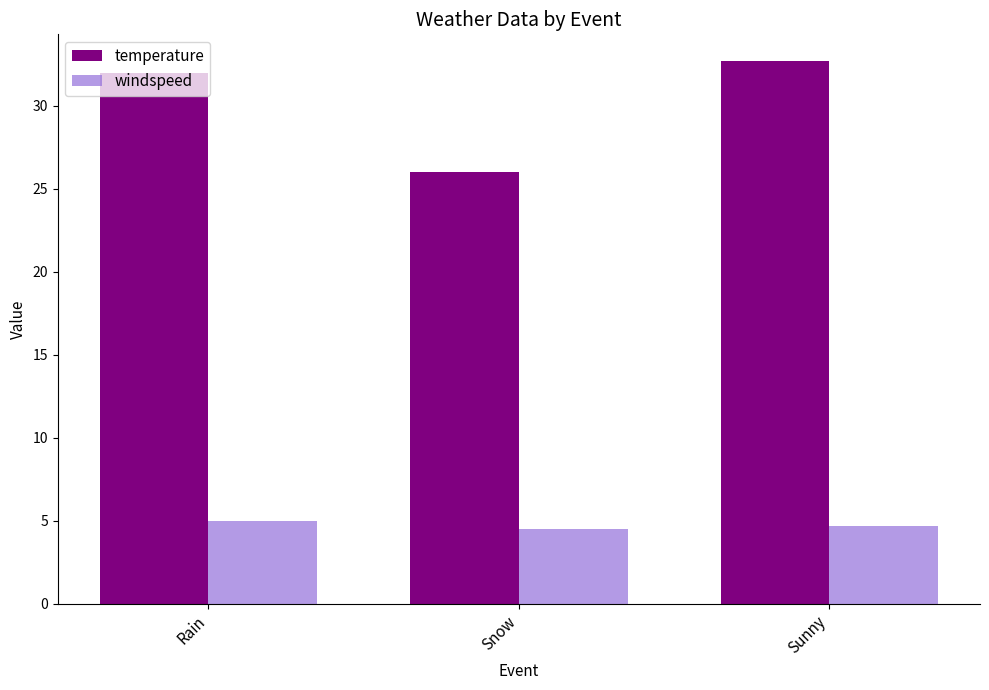

What is the maximum value shown in the chart?

32.7